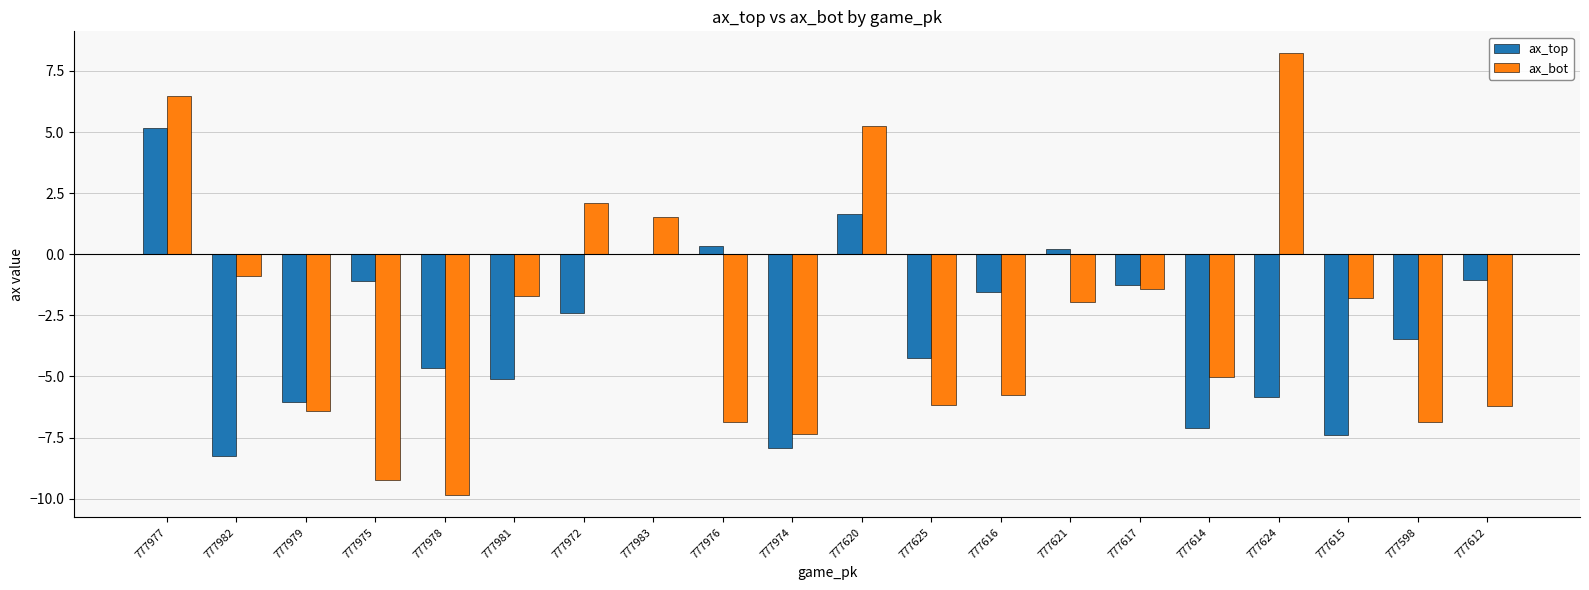

Which series has the largest total across all categories?

ax_bot